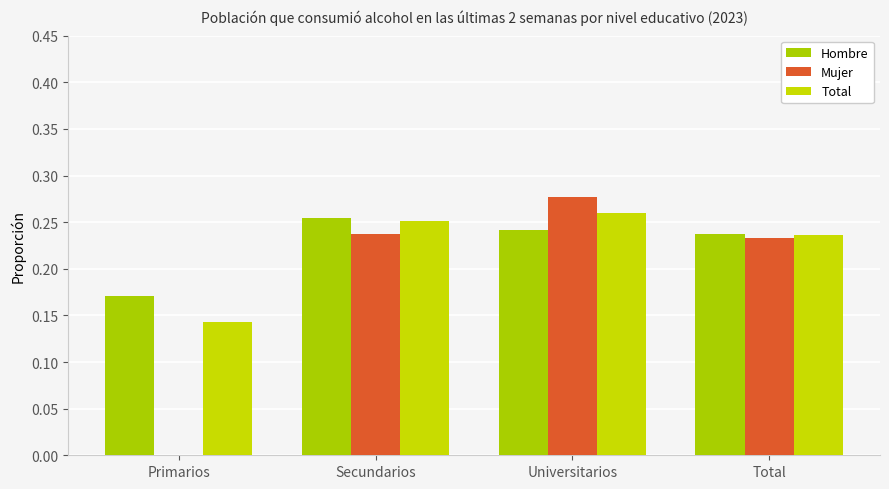

Rank the categories by Hombre value from highest to lowest.

Secundarios, Universitarios, Total, Primarios